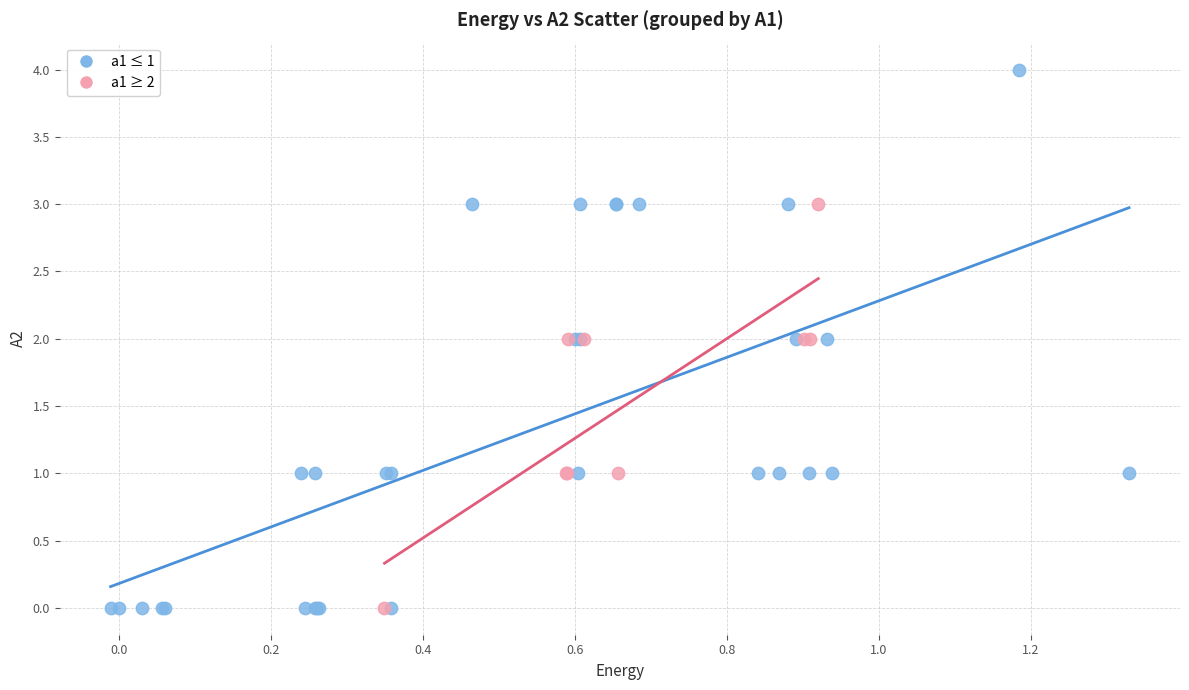

Which series reaches the maximum Y coordinate?

a1 ≤ 1